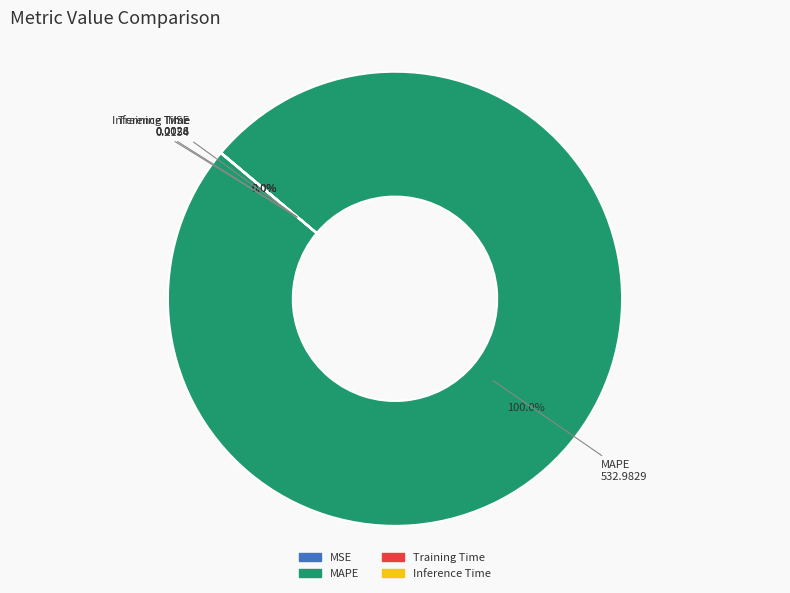

Which slice is the largest?

MAPE